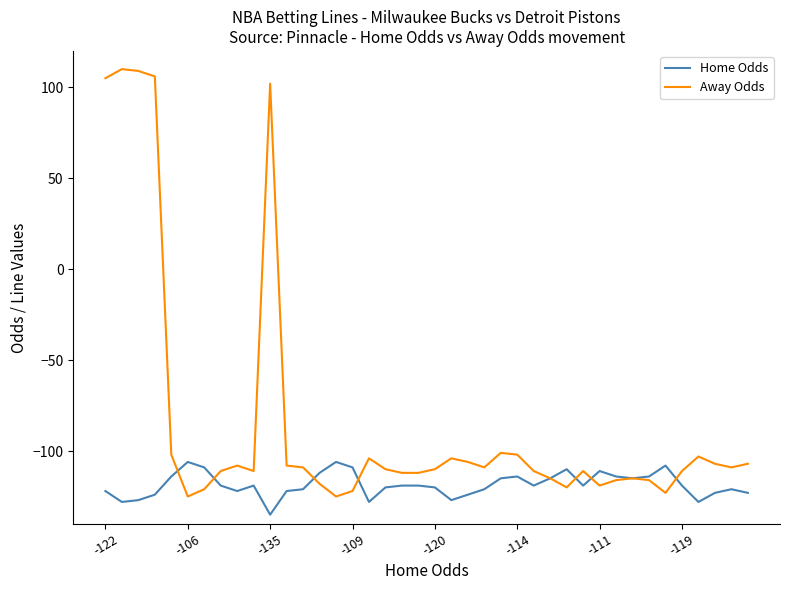

Which series has the largest range (max minus min)?

Away Odds